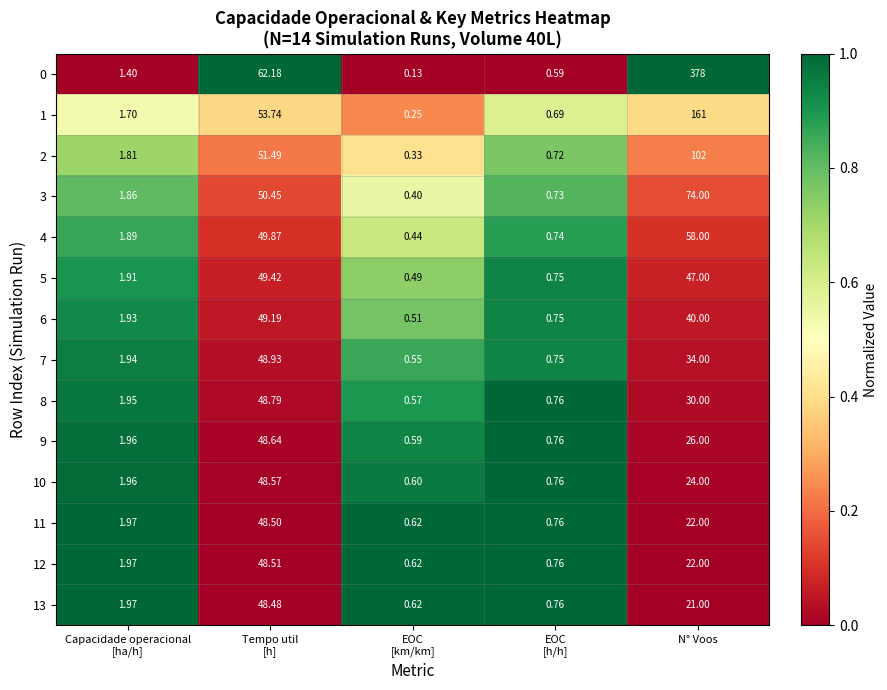

What is the spread (max minus min) of values at N° Voos?

357.0